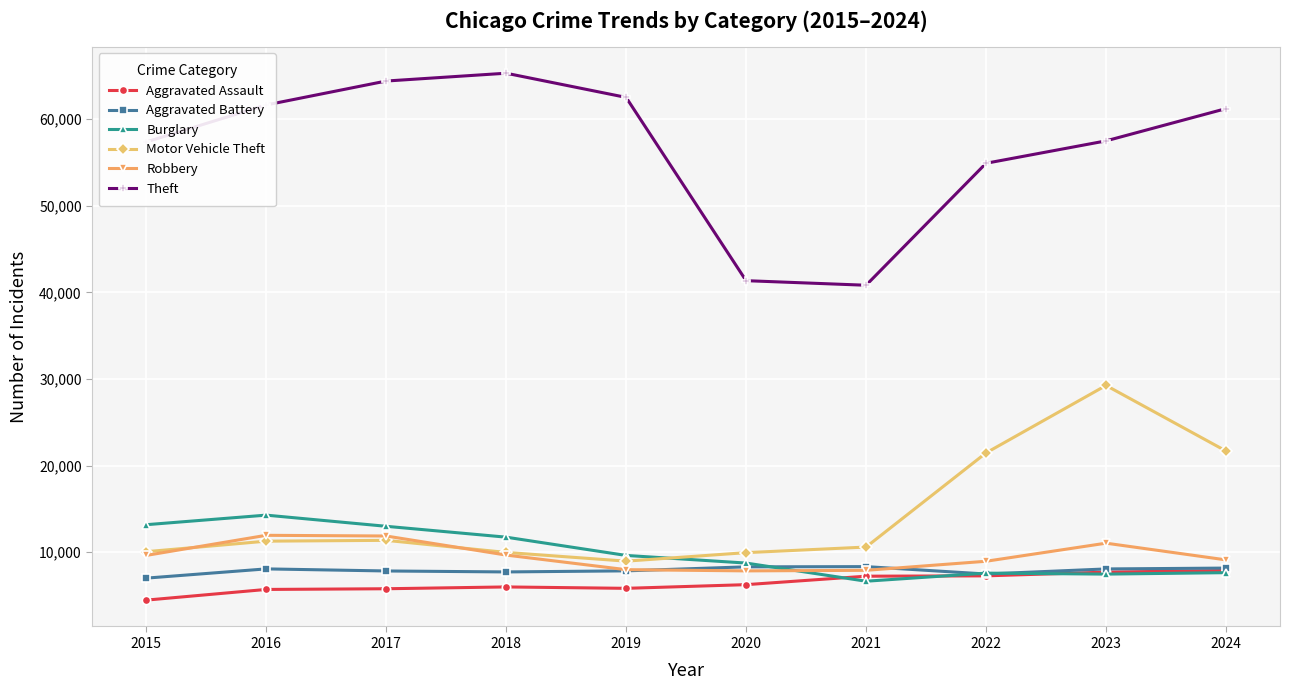

Which series ends up on top after the final intersection of Robbery and Motor Vehicle Theft?

Motor Vehicle Theft